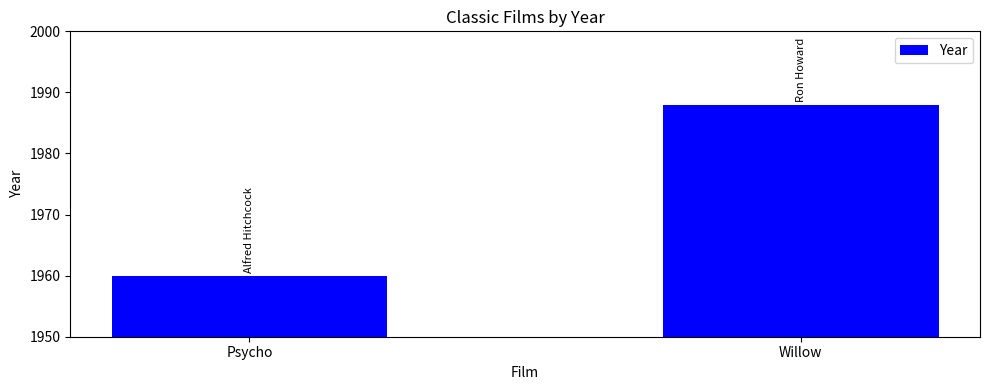

Reading right to left, extract all data points from this chart.

1988	1960